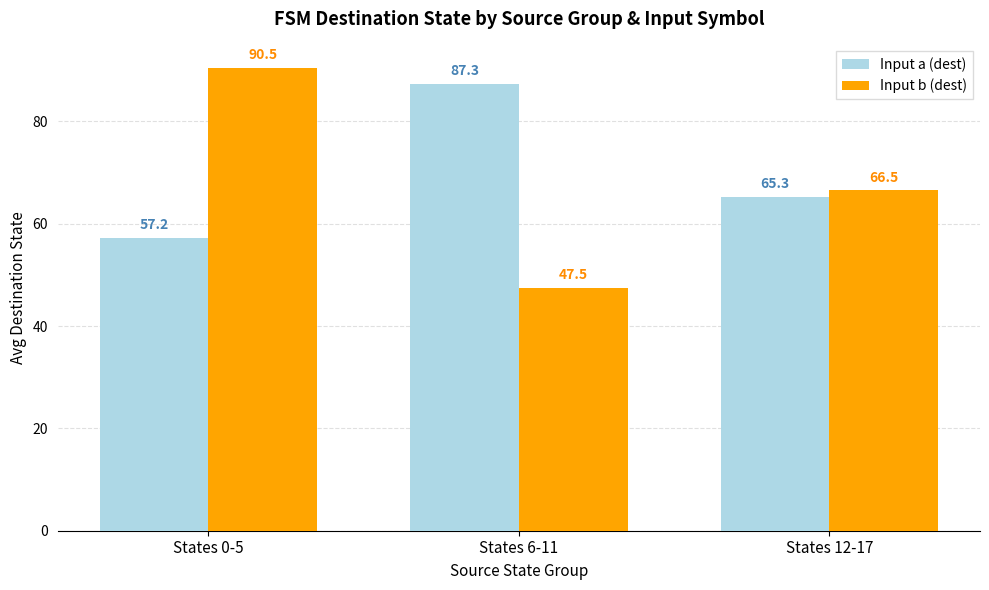

Count the number of data series in this chart.

2